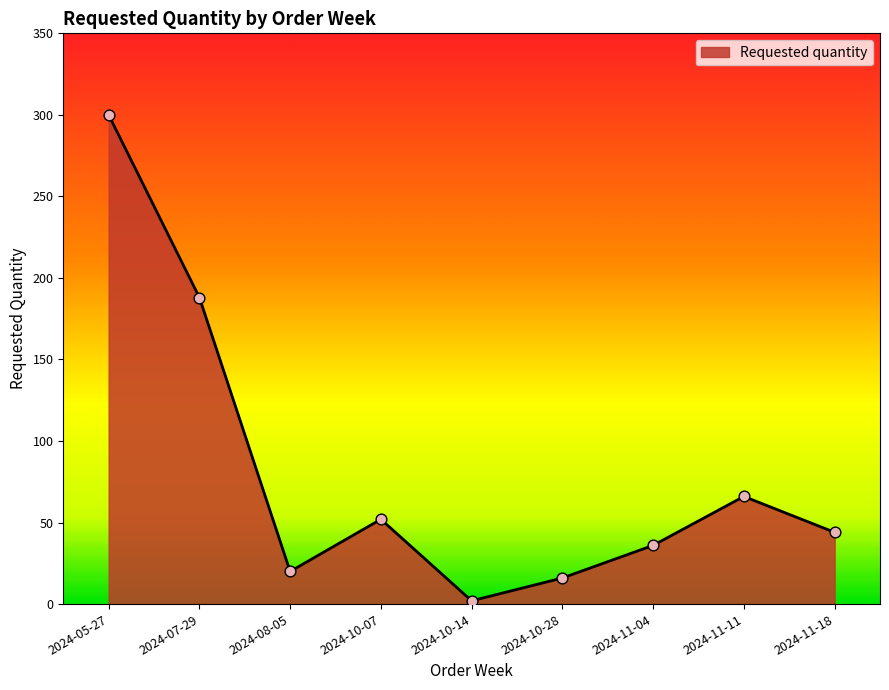

Approximately how many times larger is the value at 2024-11-11 compared to 2024-10-28?

4.1